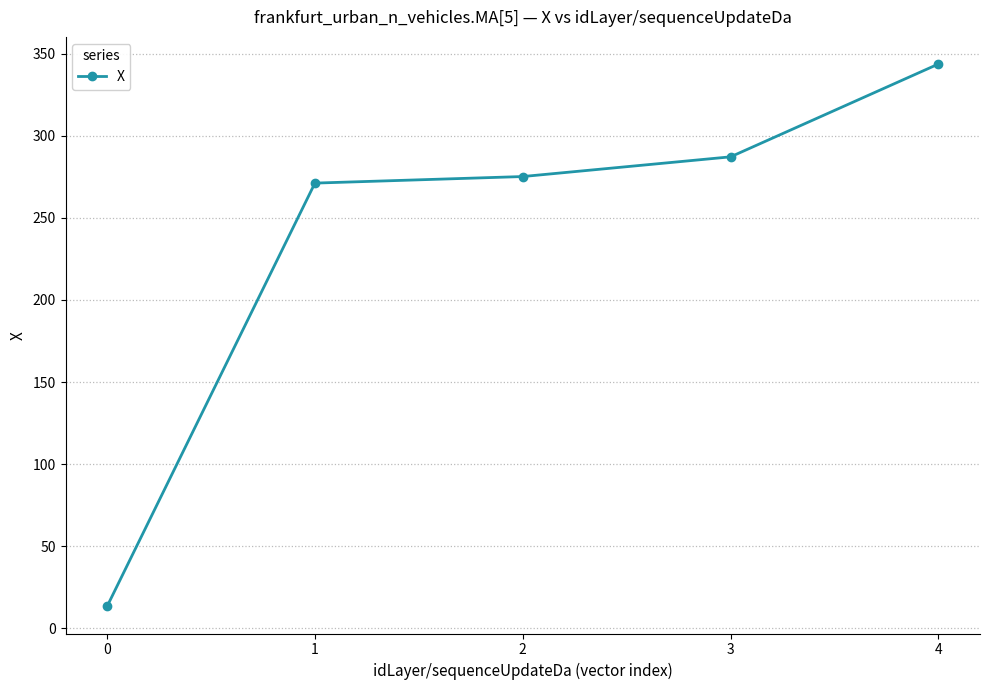

Is it true that the value at 1 is 271.2?

True